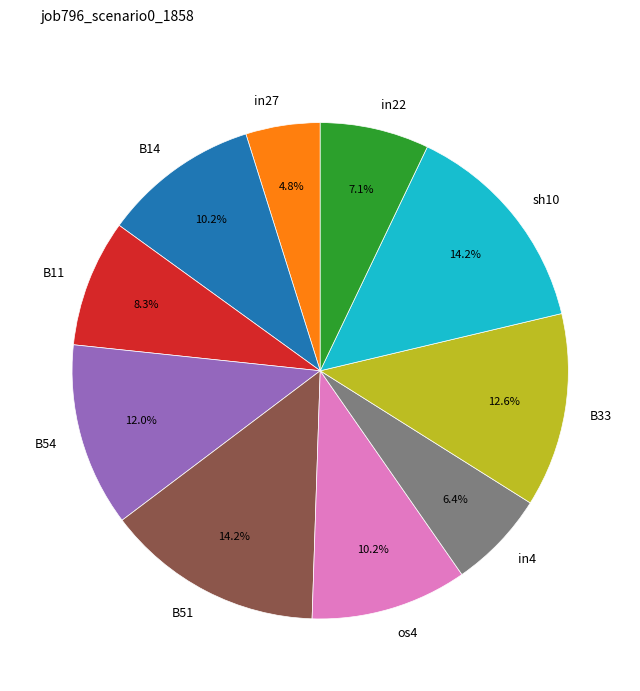

The in4 slice represents 6% of the pie. True or false?

True